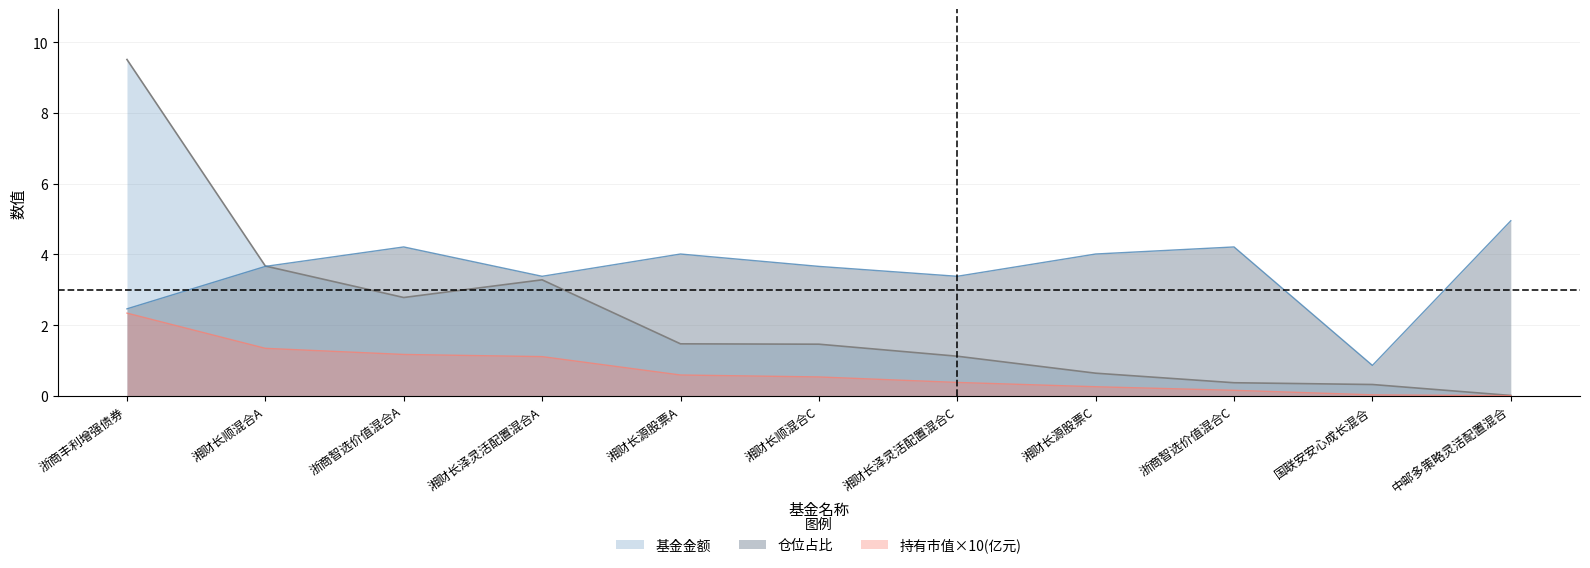

List the series in order of their overall mean, lowest first.

持有市值×10(亿元), 基金金额, 仓位占比